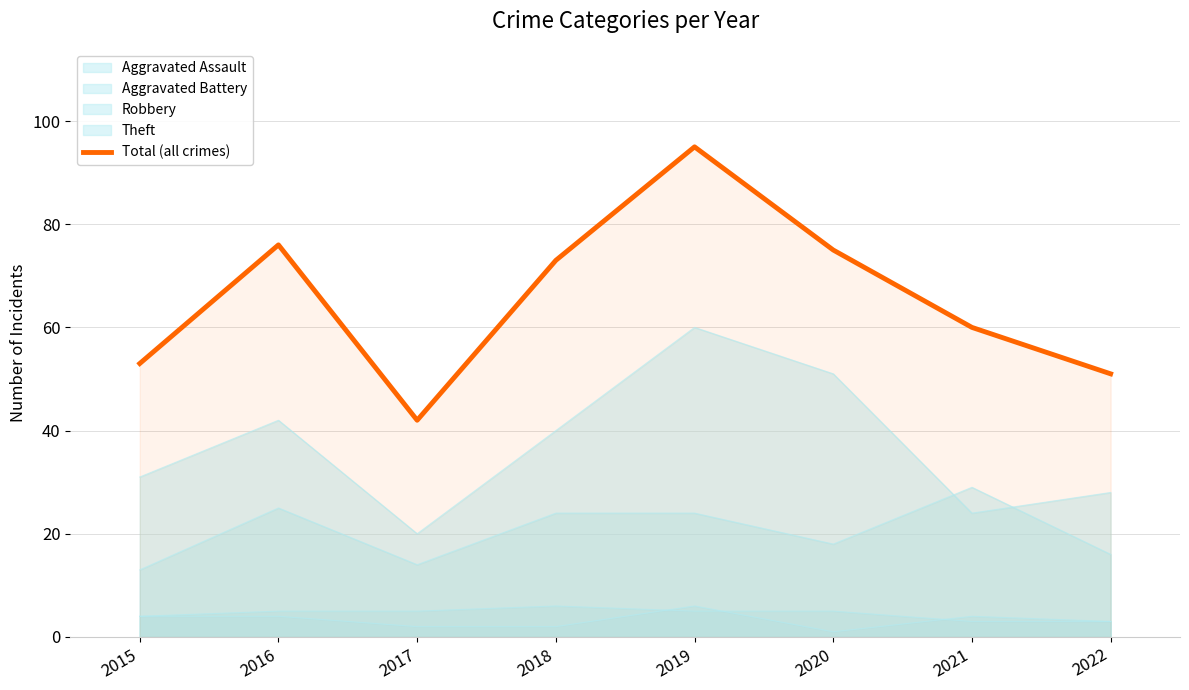

What is the sum of all values?

525